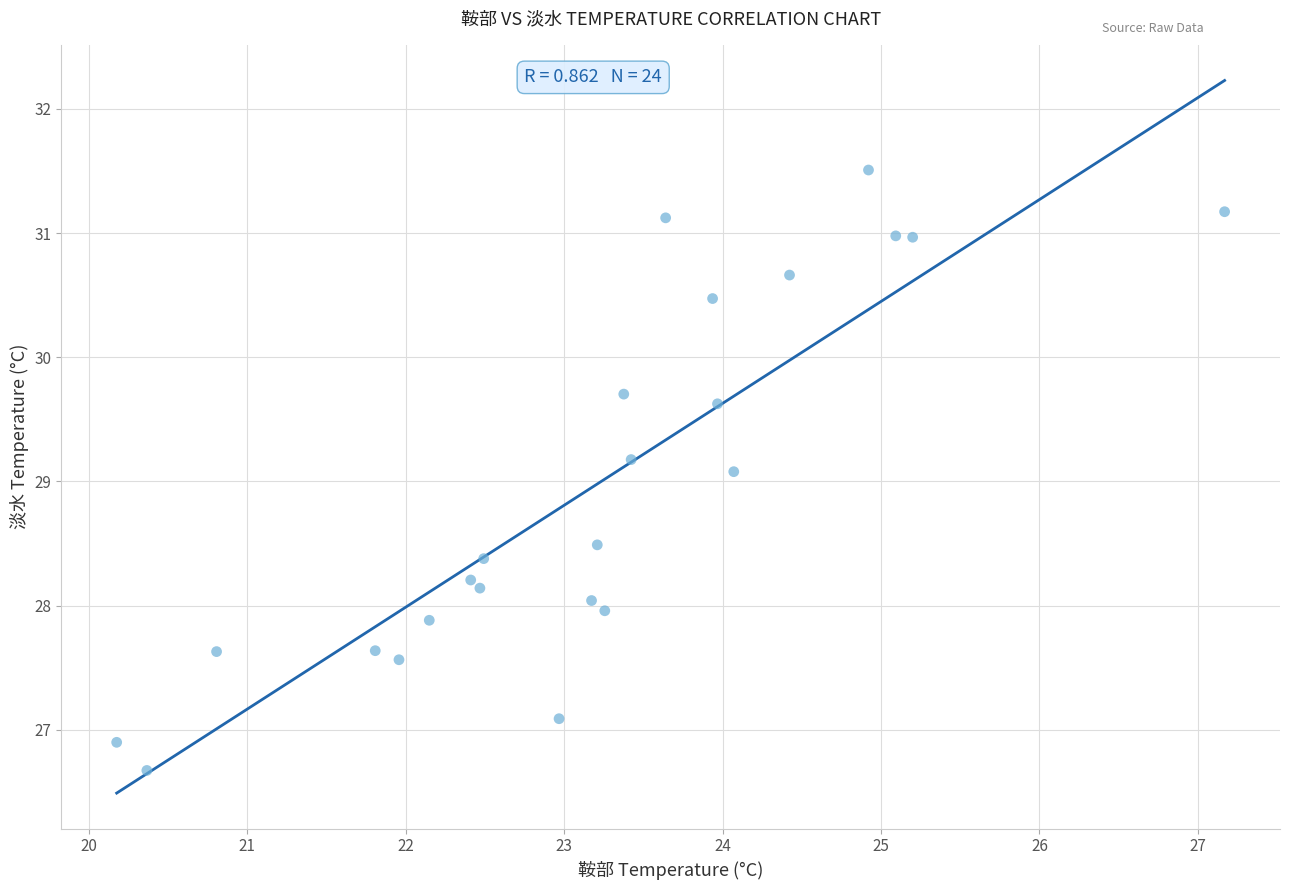

What Y value in the scatter plot is closest to 29?

29.1